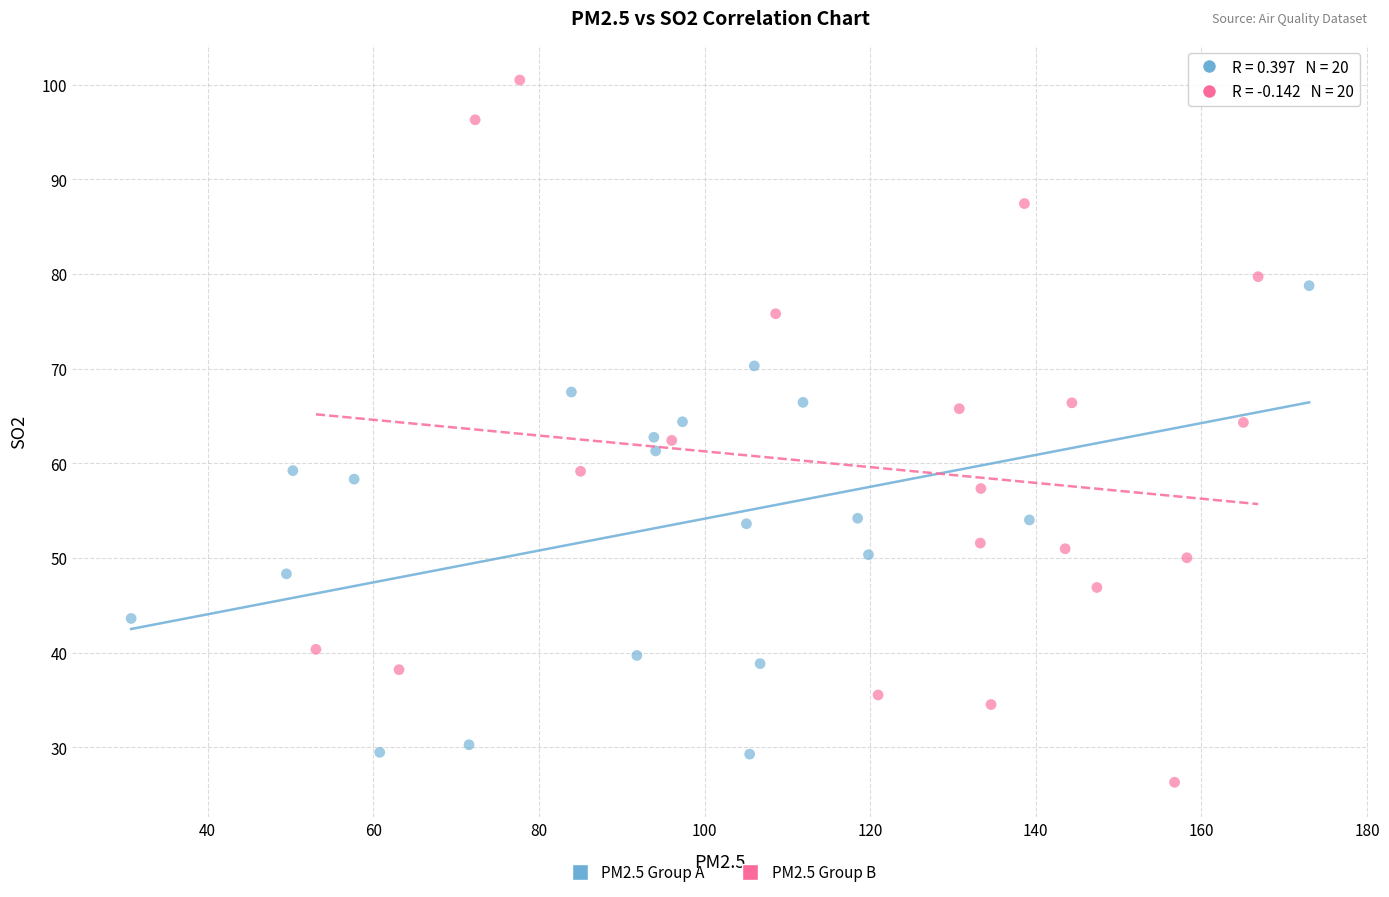

Which series contains the highest Y value?

PM2.5 Group B